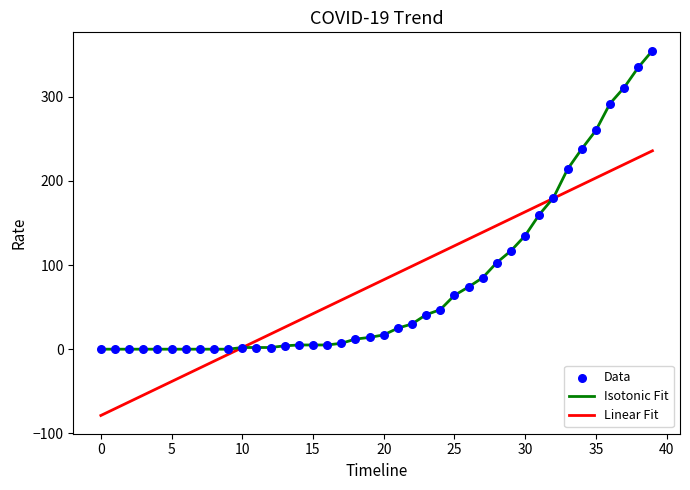

Which series has the widest spread of values?

Isotonic Fit